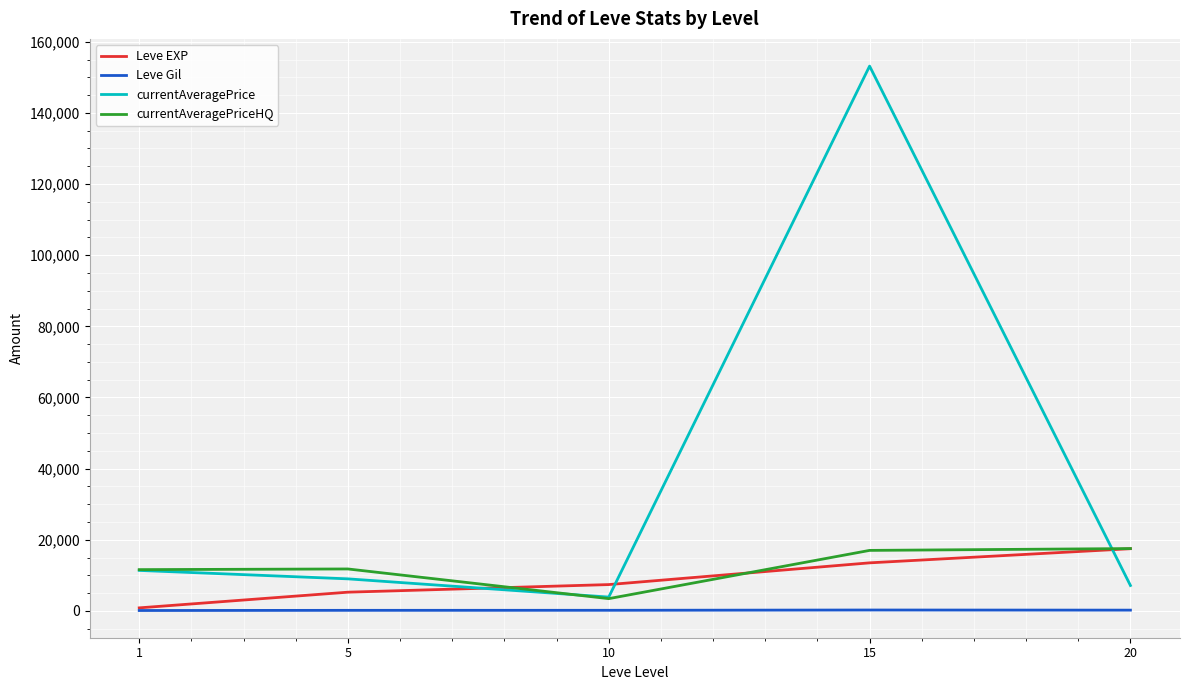

What is the minimum value for currentAveragePriceHQ?

3446.5